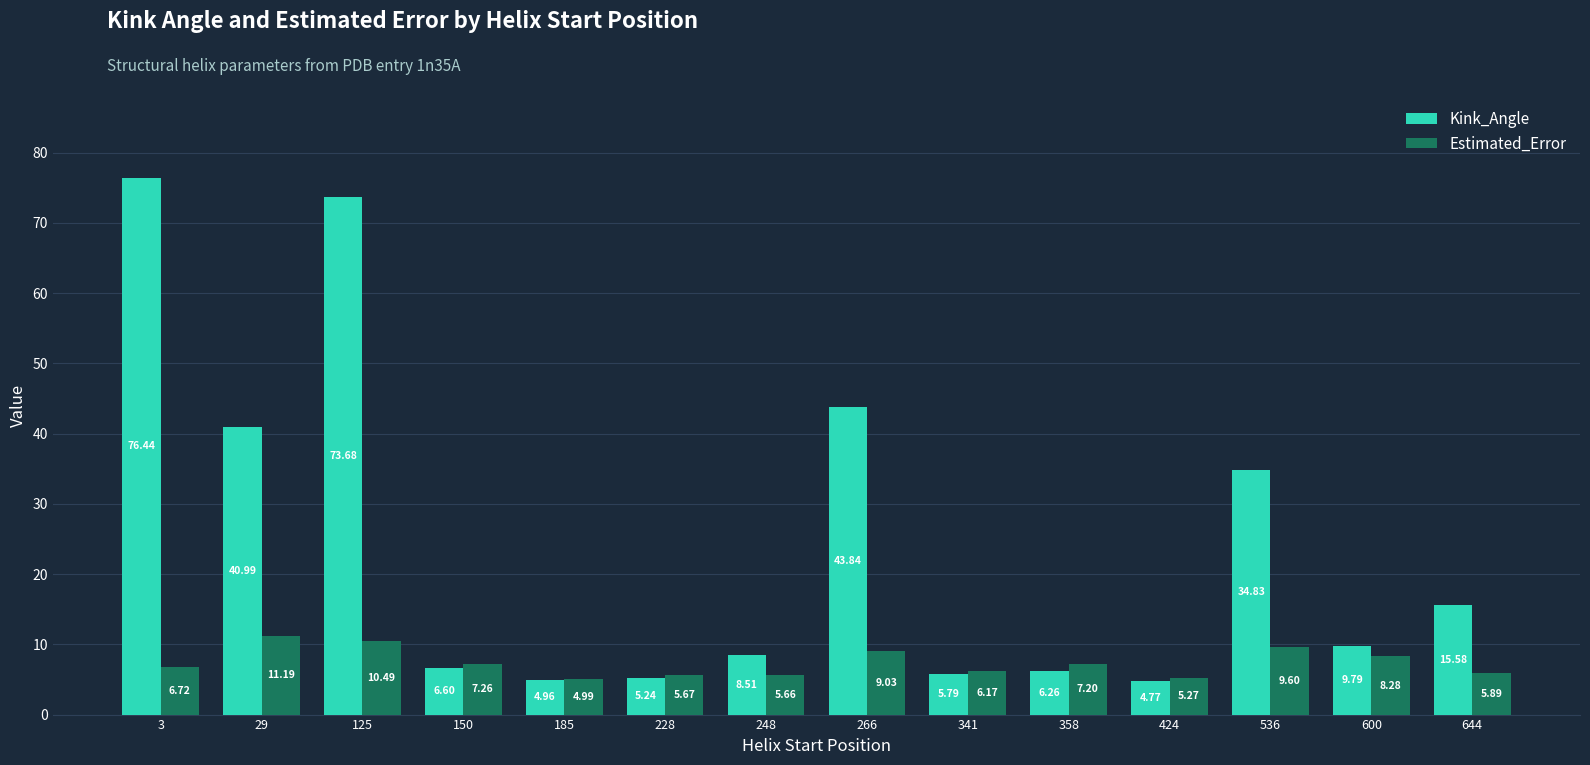

Rank the series by their maximum value, from lowest to highest.

Estimated_Error, Kink_Angle